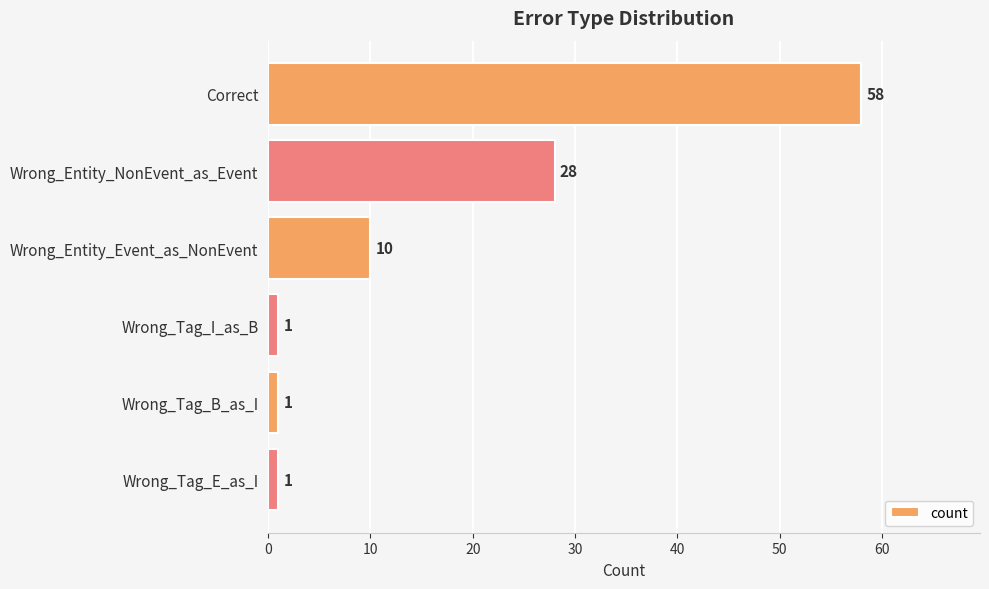

What is the difference between the second highest and minimum values?

27